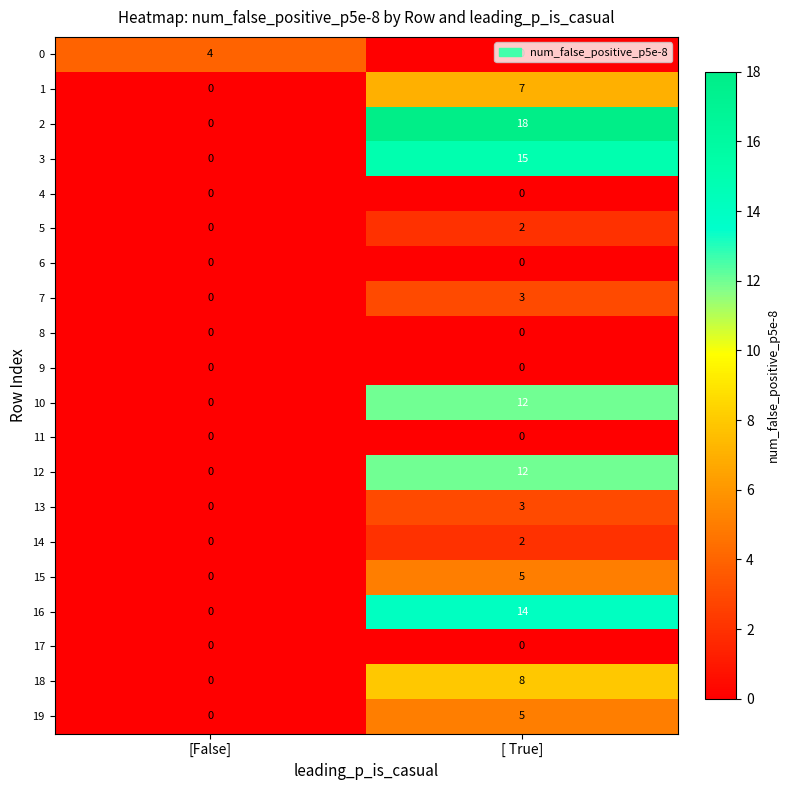

What is the total value across all series at [ True]?

106